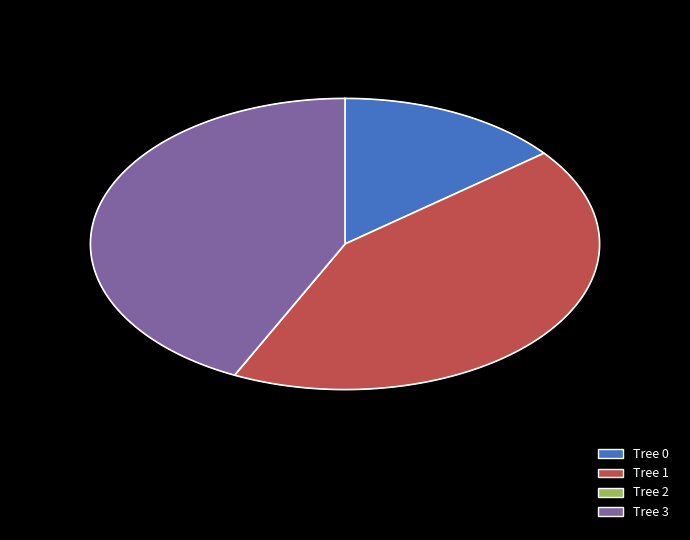

To the nearest percent, what portion does Tree 3 represent?

43%